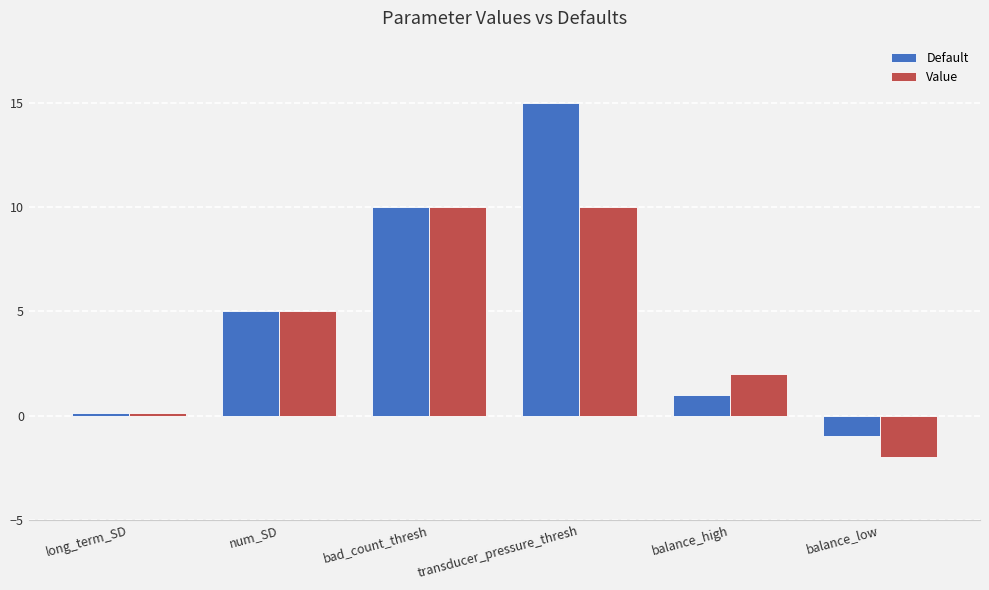

Reading left to right, extract all data points from this chart.

Default: 0.1	5.0	10.0	15.0	1.0	-1.0
Value: 0.1	5.0	10.0	10.0	2.0	-2.0